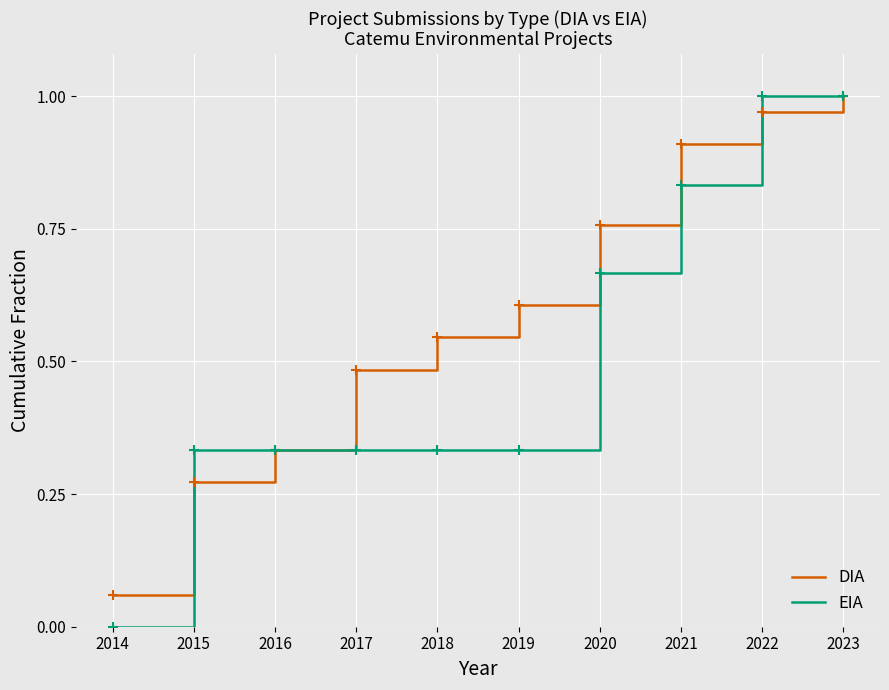

Is this an area chart (filled region under the line)?

No